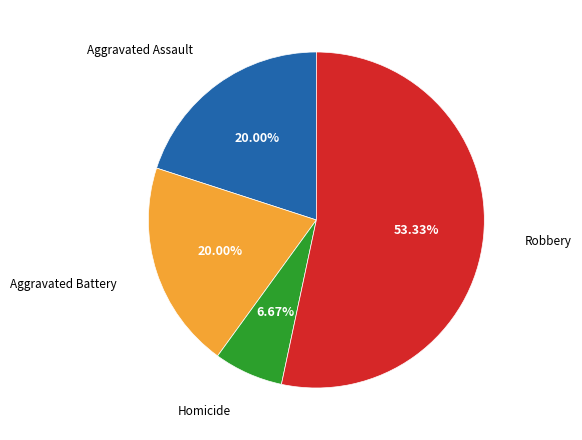

Is there any slice that represents more than half of the pie?

Yes